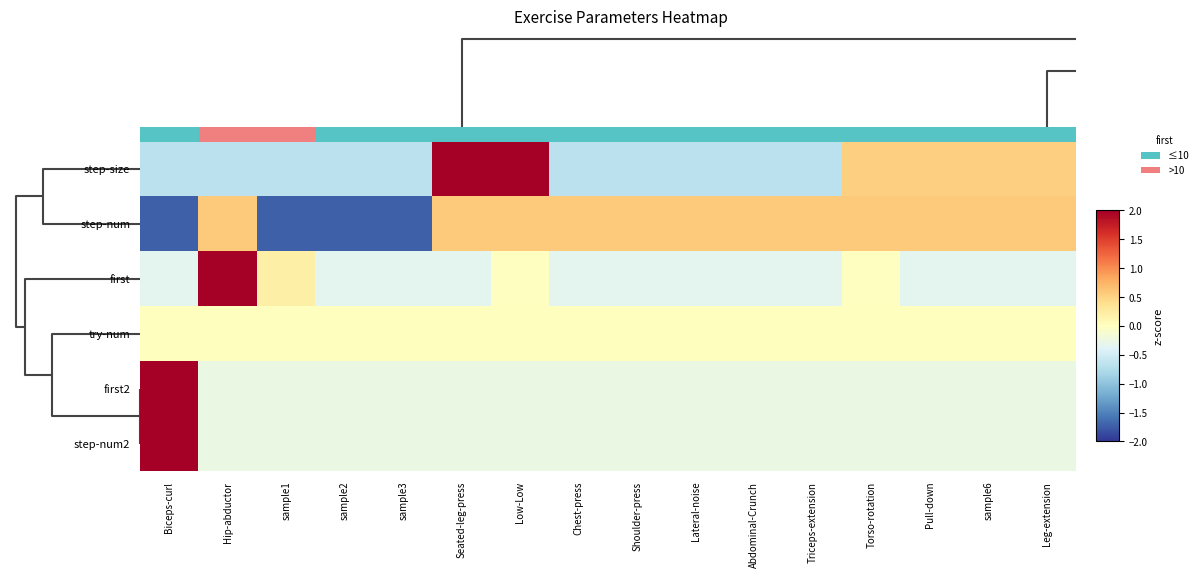

How many values in step-size are below zero?

10